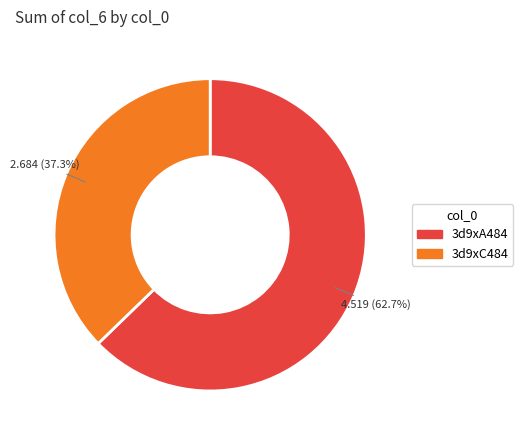

What percentage do 3d9xA484 and 3d9xC484 together represent?

100.0%